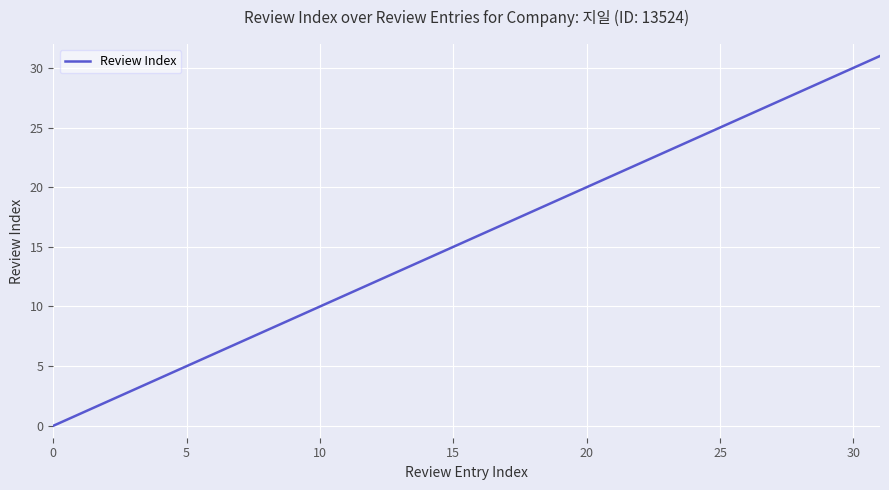

What is the maximum value shown in the chart?

31